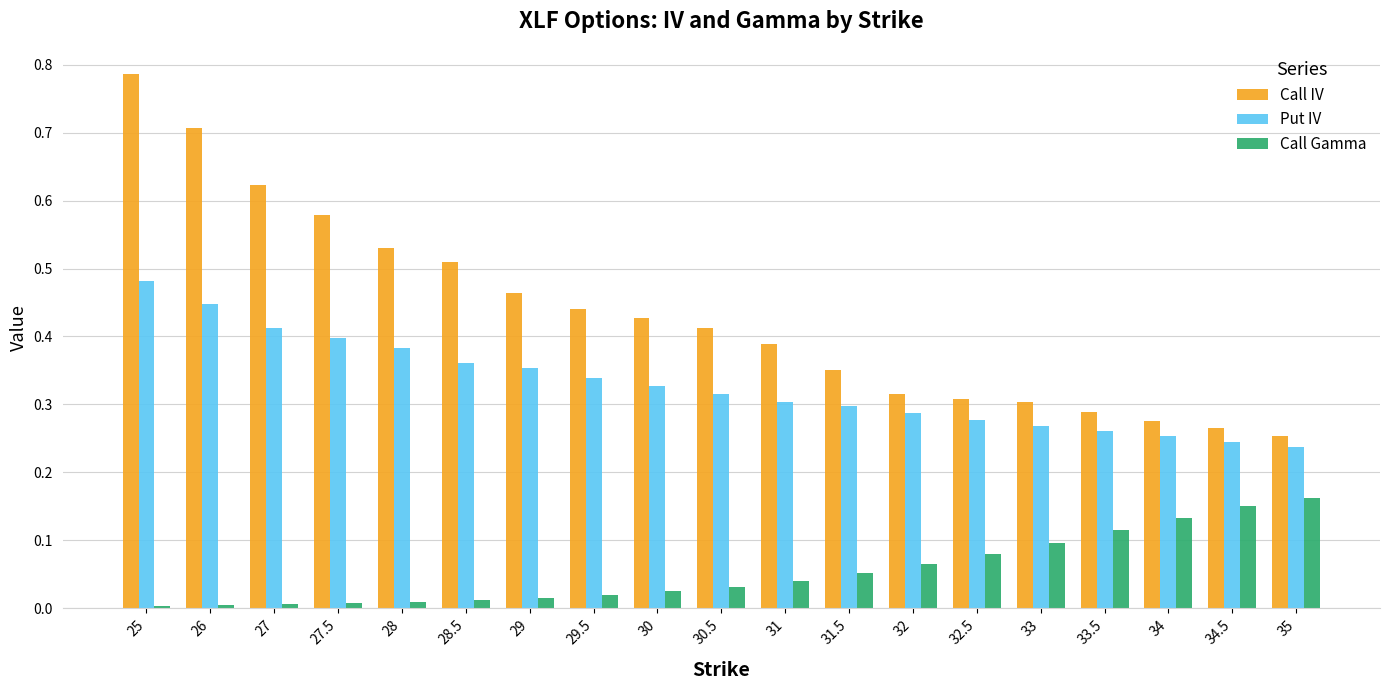

Rank the series at 30 from highest to lowest value.

Call IV, Put IV, Call Gamma